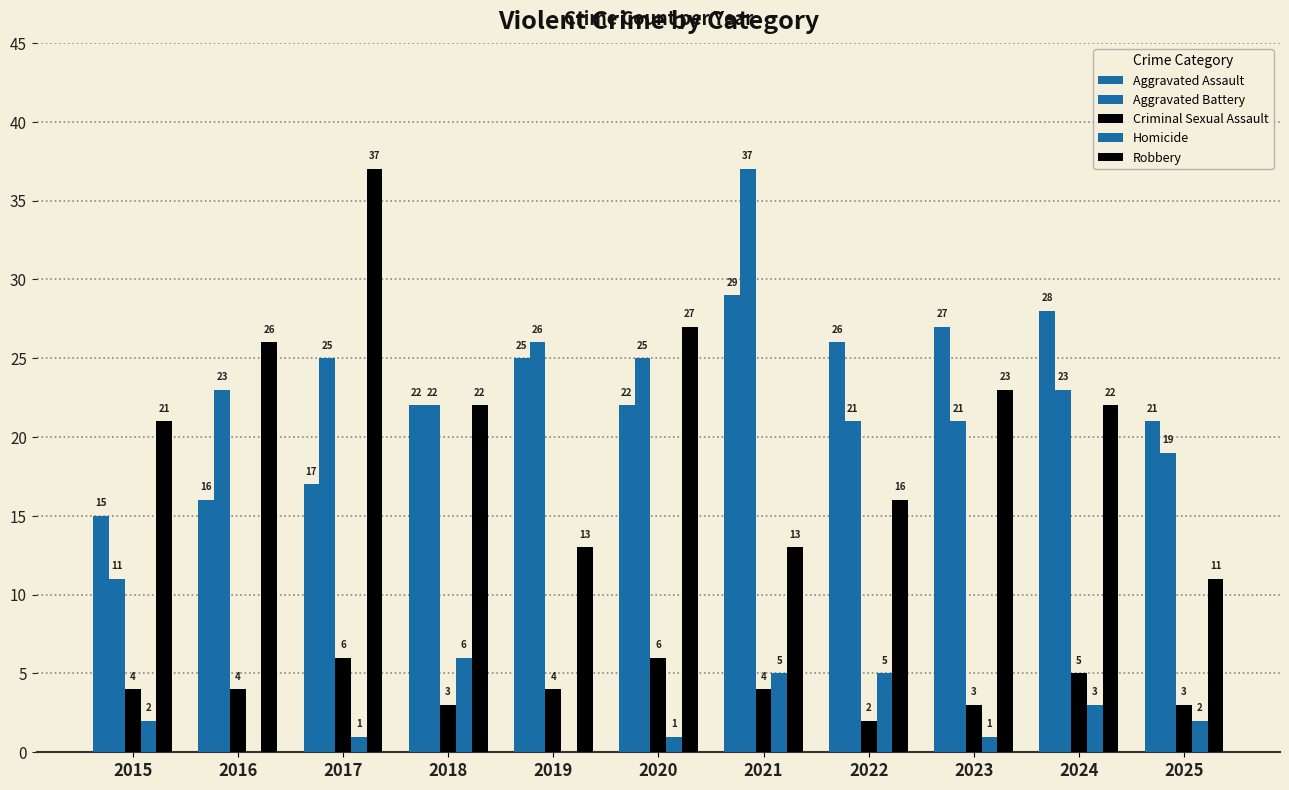

How many groups of bars are there?

11